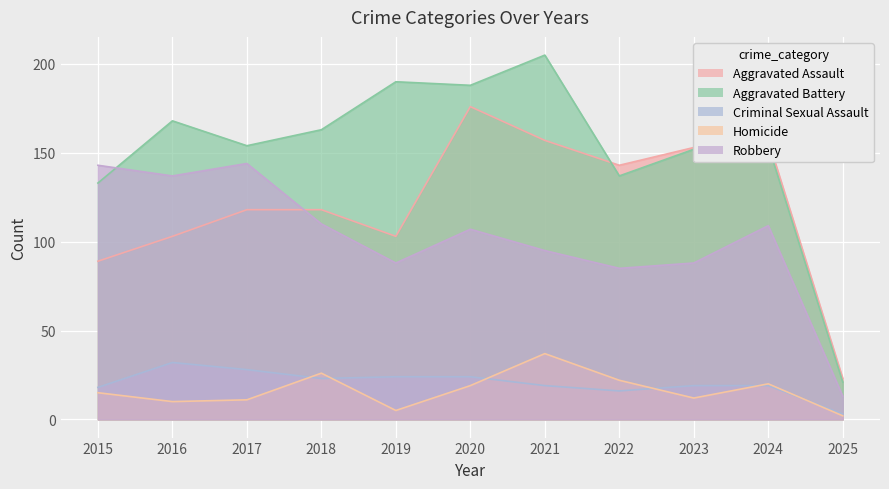

Does the chart display data point markers on the line(s)?

No